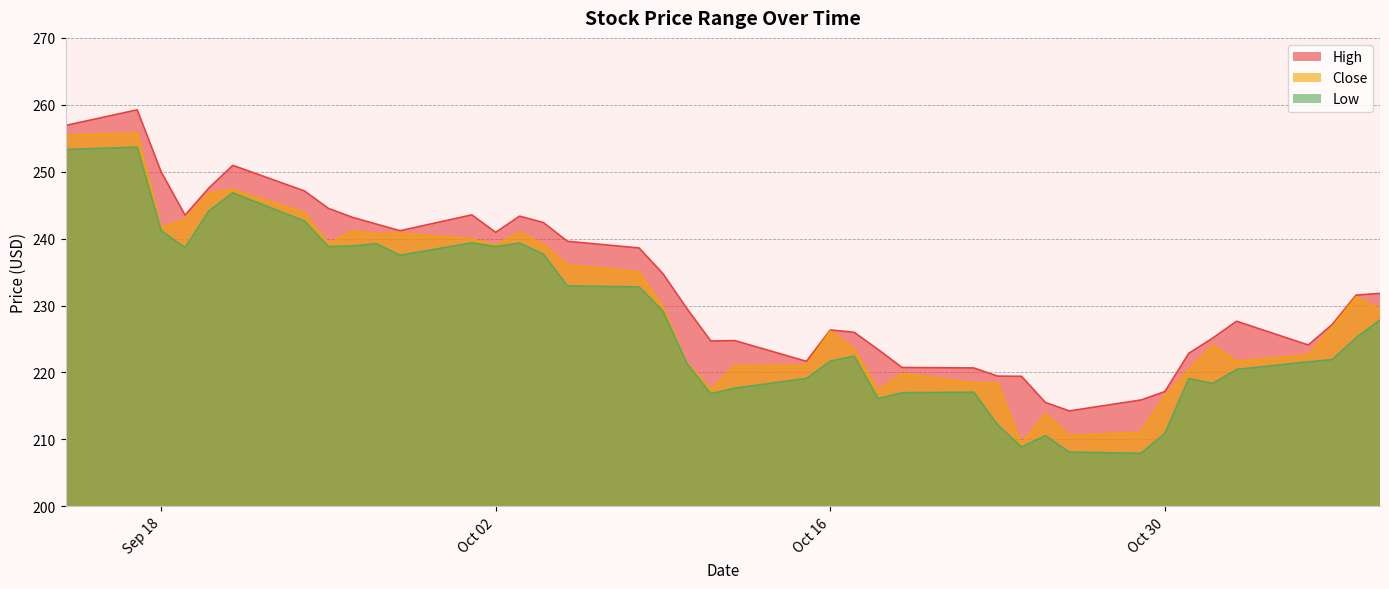

Which category has the highest value across all series?

2018-09-17